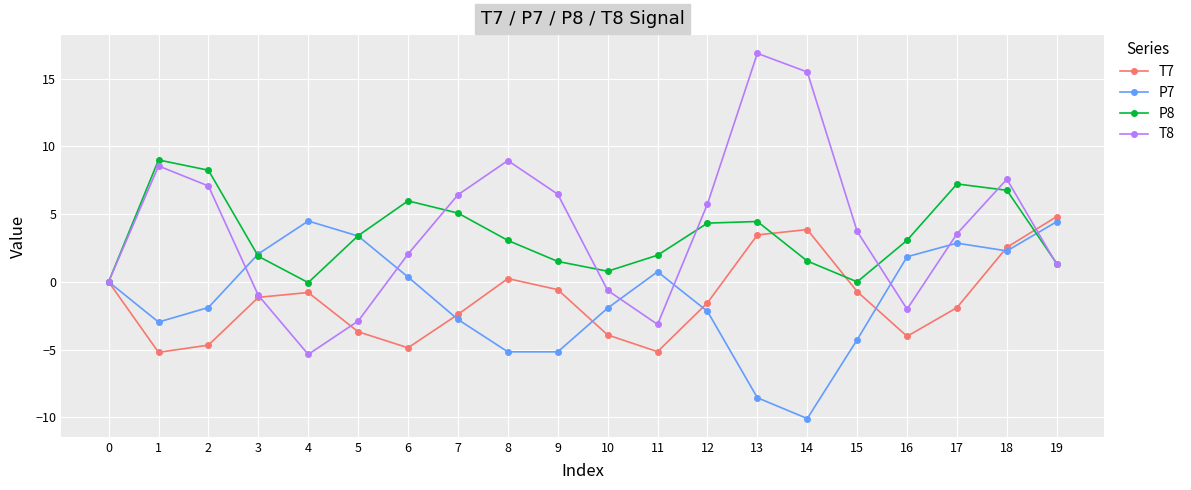

Where does the P8 series first go above 3?

1